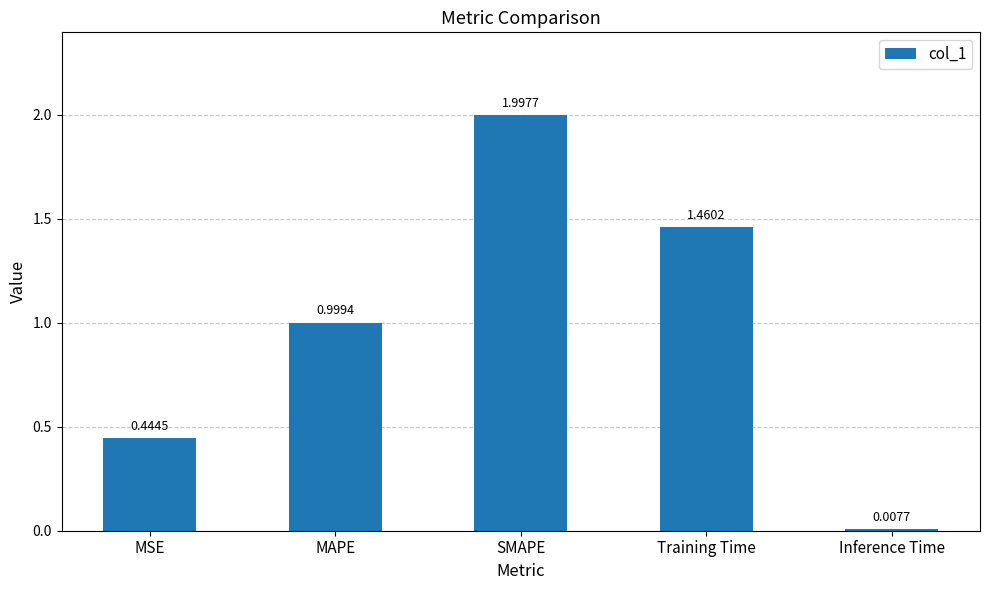

What is the sum of all values?

4.9